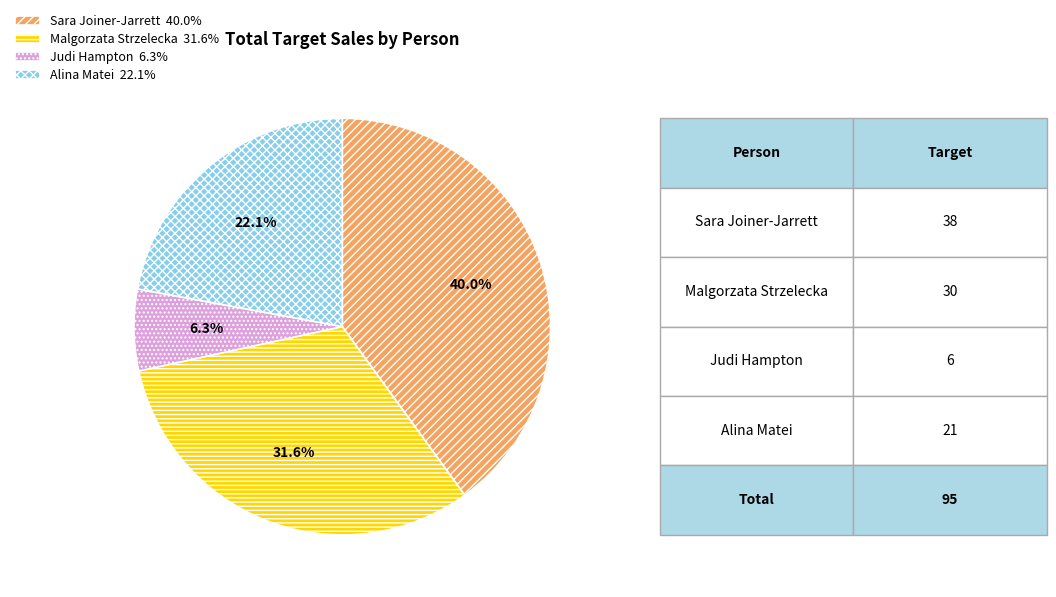

Which category has the smallest portion of the pie?

Judi Hampton